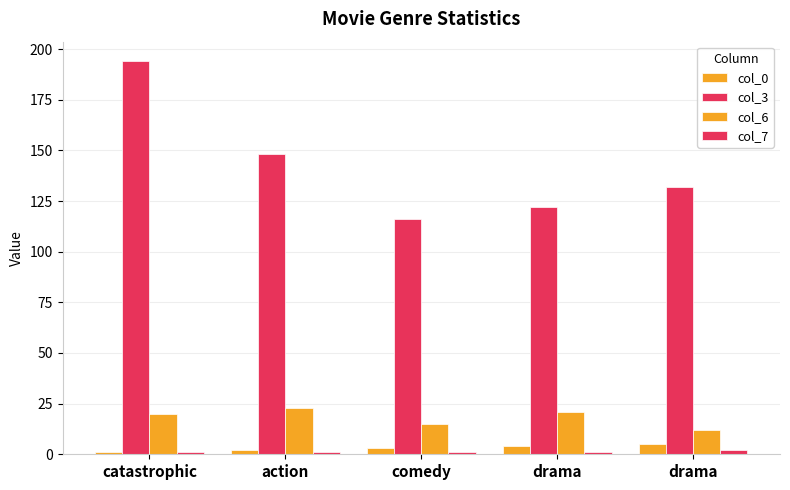

Count the number of data series in this chart.

4